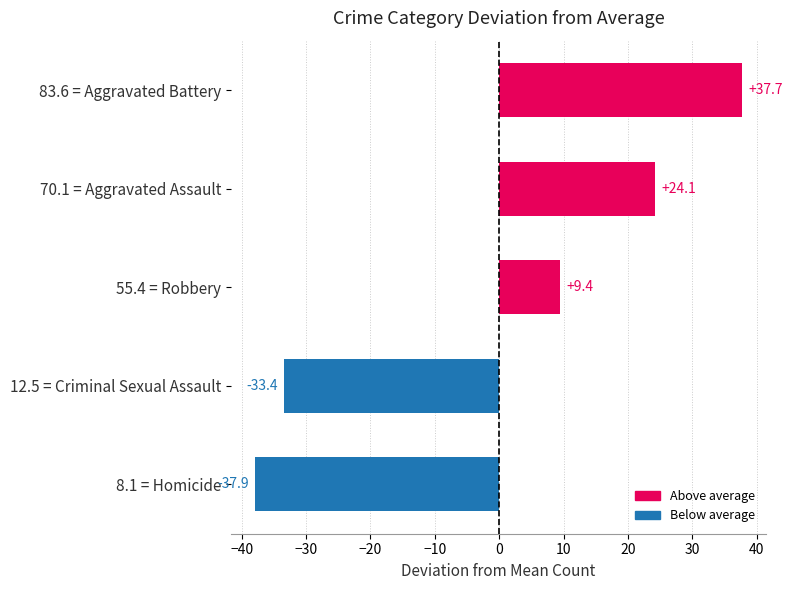

Reading top to bottom, list all the values displayed in this chart.

37.7	24.1	9.4	-33.4	-37.9